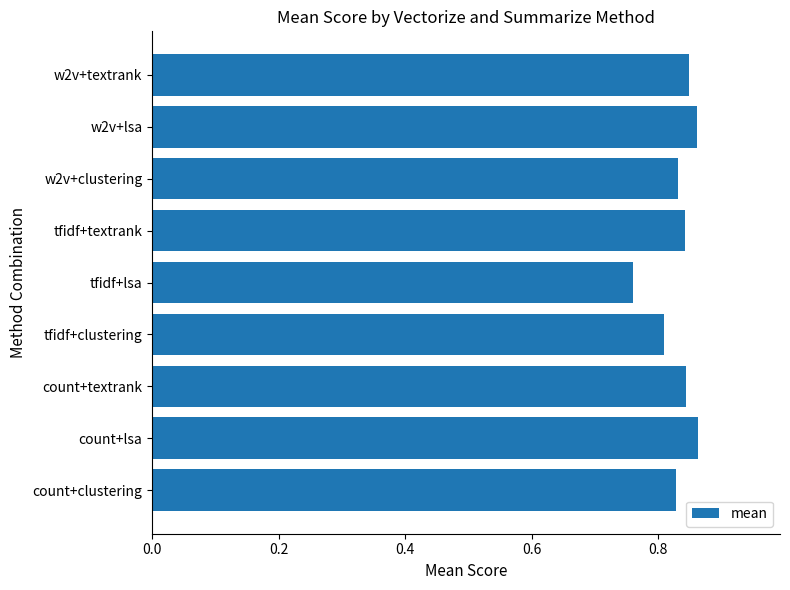

The value at w2v+textrank is 0.8. True or false?

True